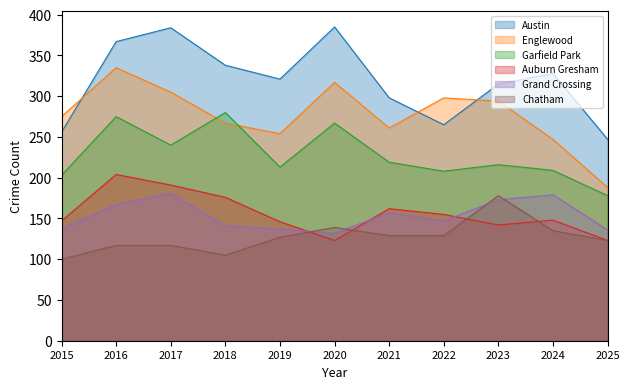

Rank the categories by Englewood value from lowest to highest.

2025, 2024, 2019, 2021, 2018, 2015, 2023, 2022, 2017, 2020, 2016